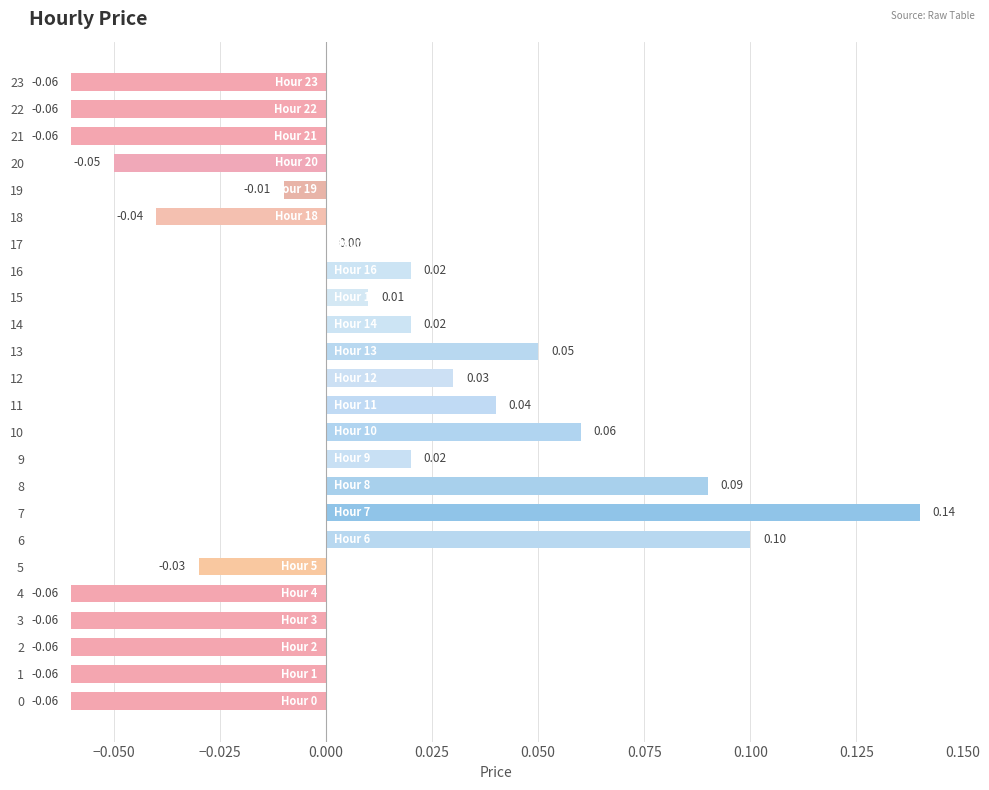

What is the change in value from 0 to 16?

+0.1